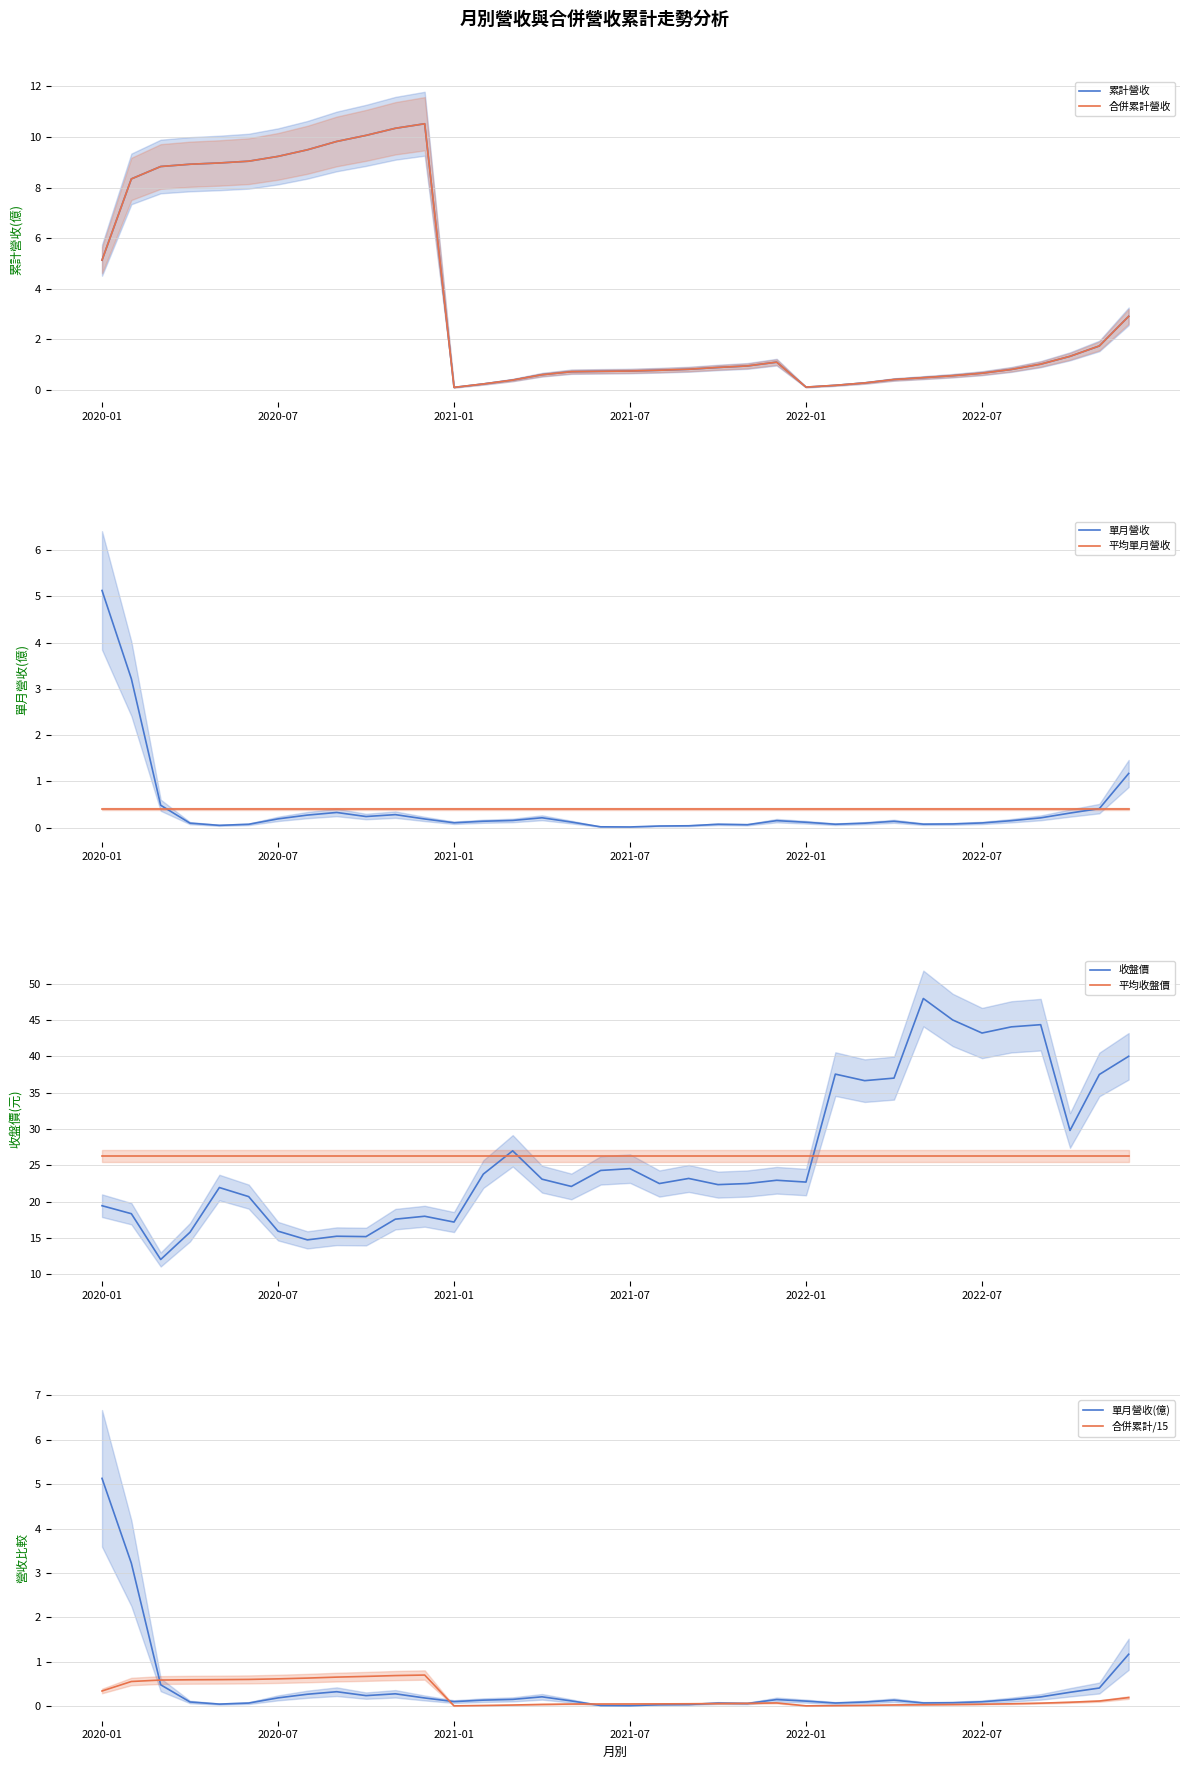

What is the difference between the 收盤價(元) values at 2020-01 and 2021-03?

7.6